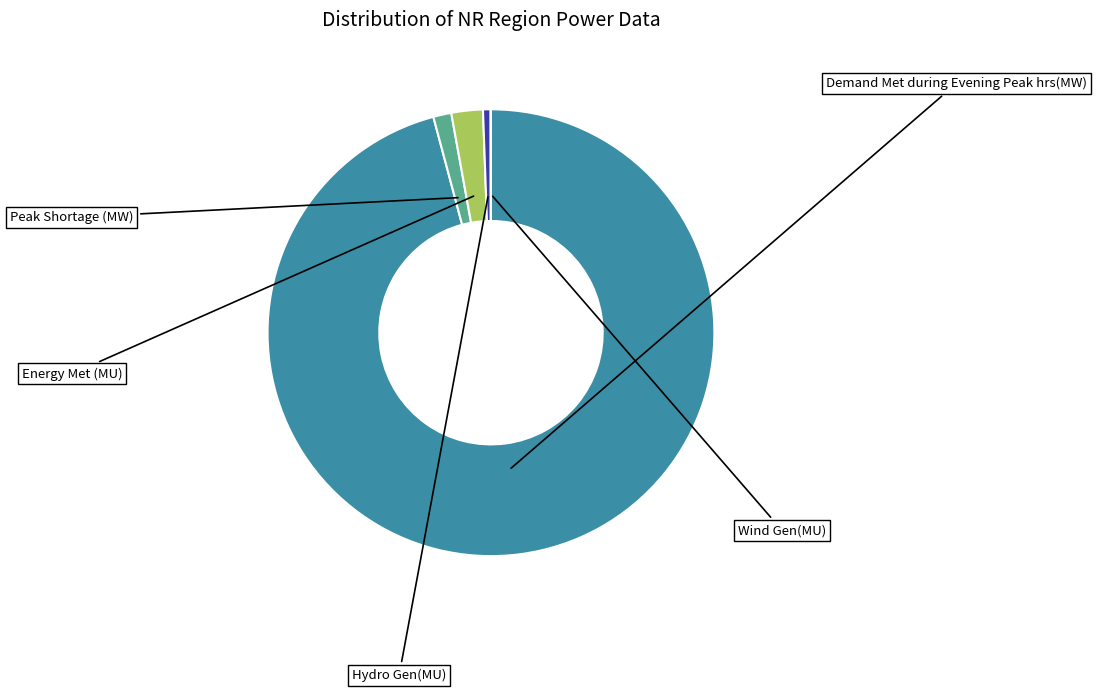

Is there any slice that represents more than half of the pie?

Yes